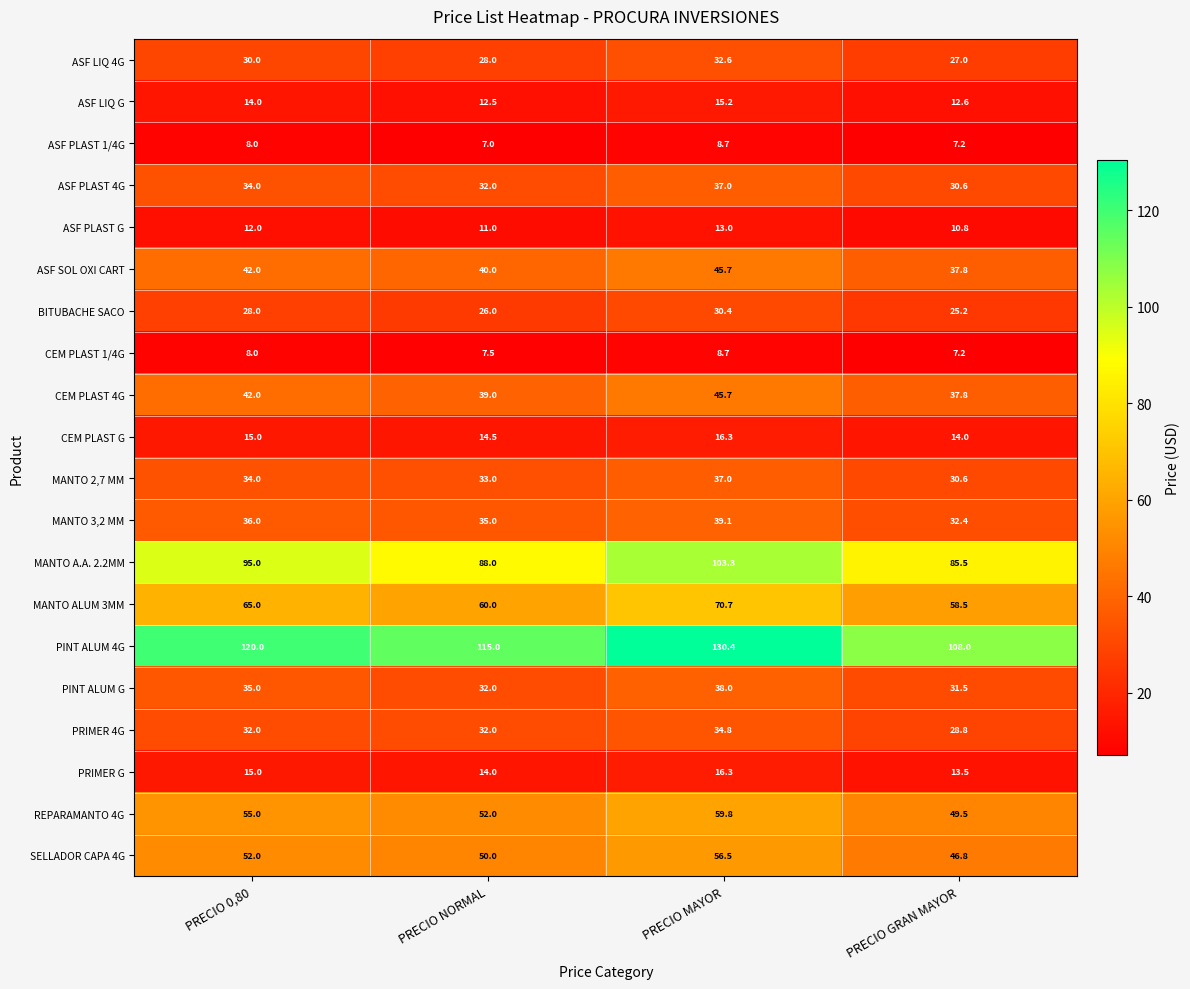

Which category has the highest value in the MANTO ALUM 3MM series?

PRECIO MAYOR